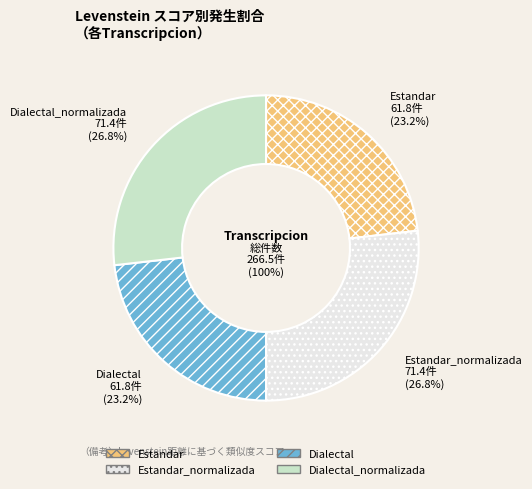

To the nearest percent, what portion does Dialectal represent?

23%